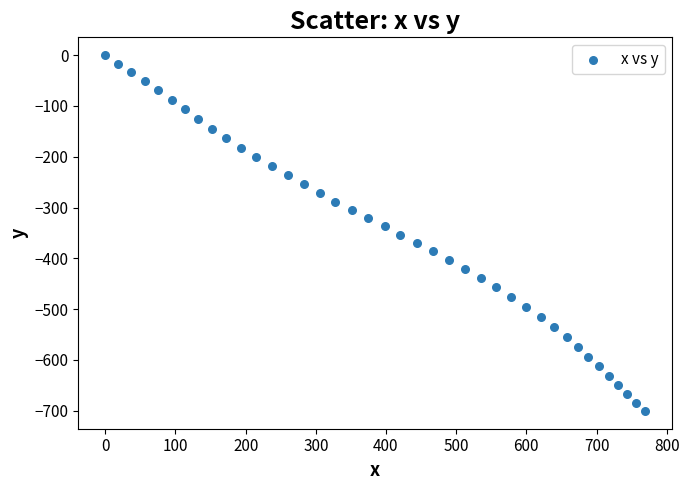

What is the range of X values (max minus min)?

769.4